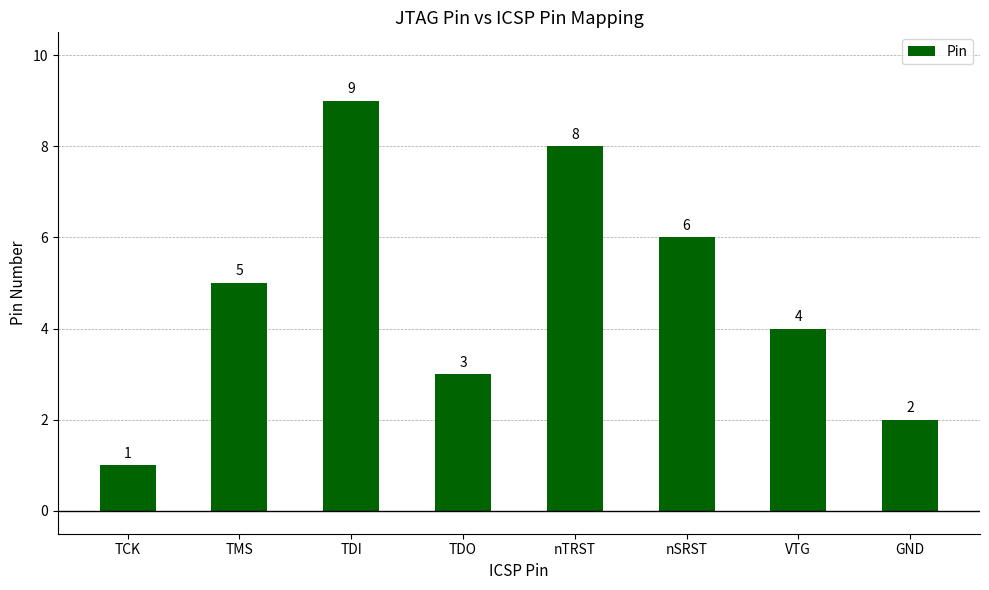

How many bars are there in total?

8